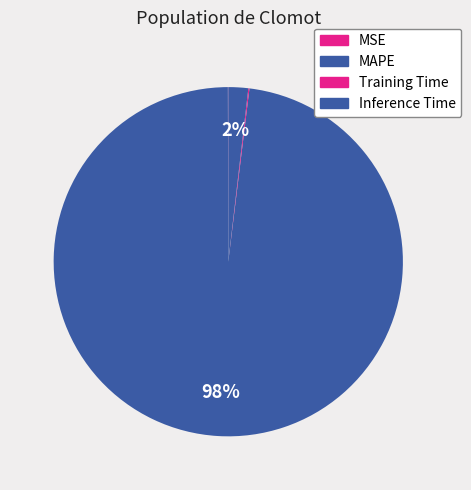

Which category has the smallest portion of the pie?

MSE